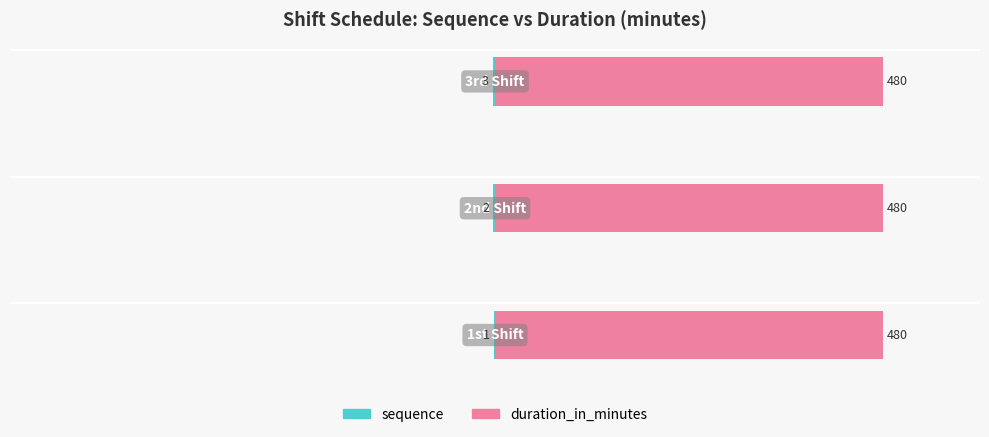

What are all the series names shown in the legend?

sequence, duration_in_minutes